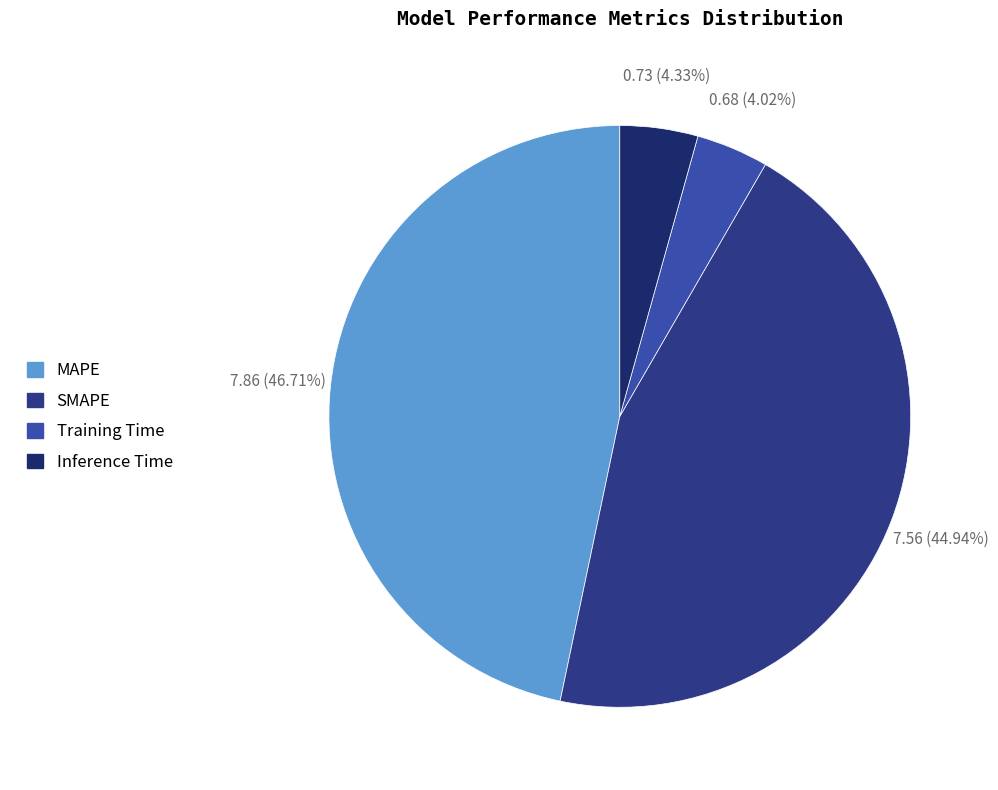

How many slices are in this pie chart?

4